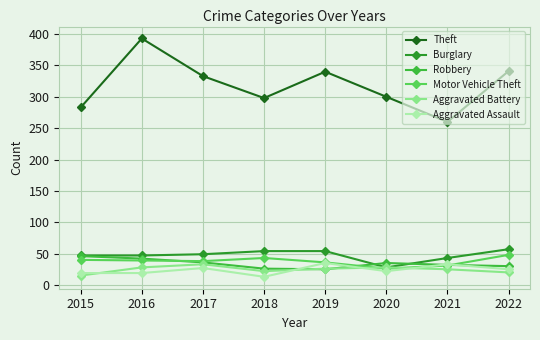

What is the smallest value displayed?

13